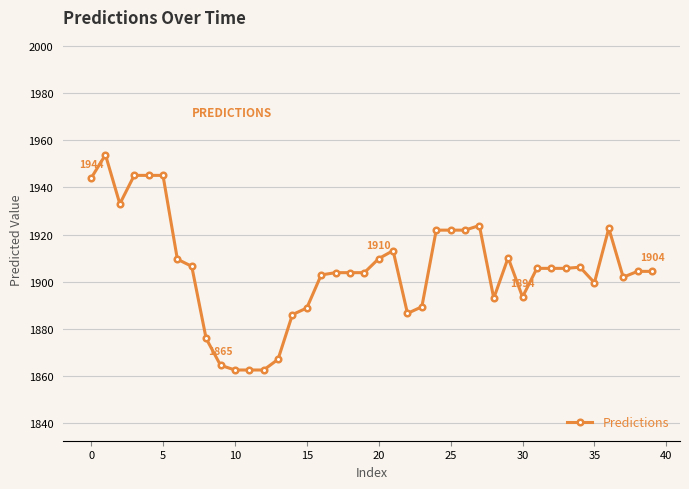

What is the average value?

1905.2